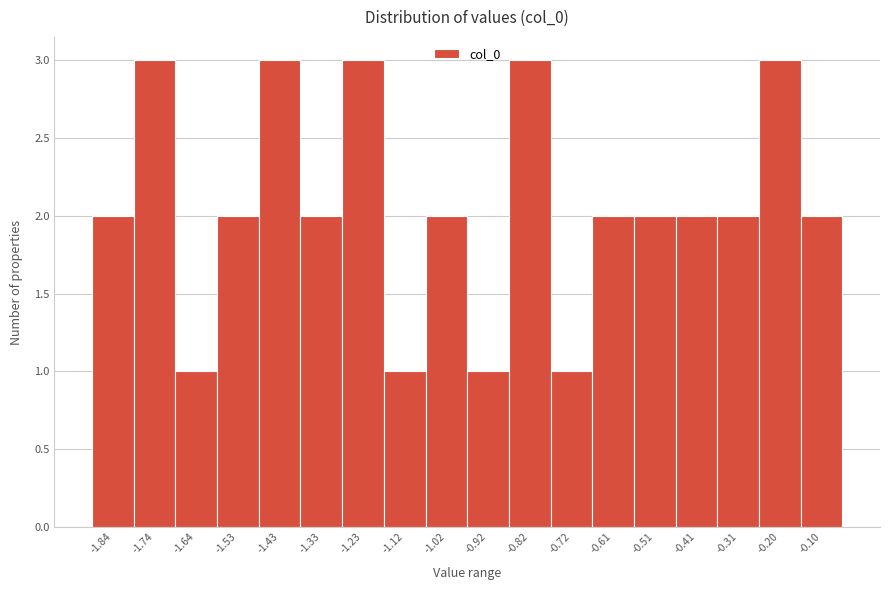

Reading left to right, transcribe all the data shown in this chart.

-1.84=2	-1.74=3	-1.64=1	-1.53=2	-1.43=3	-1.33=2	-1.23=3	-1.12=1	-1.02=2	-0.92=1	-0.82=3	-0.72=1	-0.61=2	-0.51=2	-0.41=2	-0.31=2	-0.20=3	-0.10=2